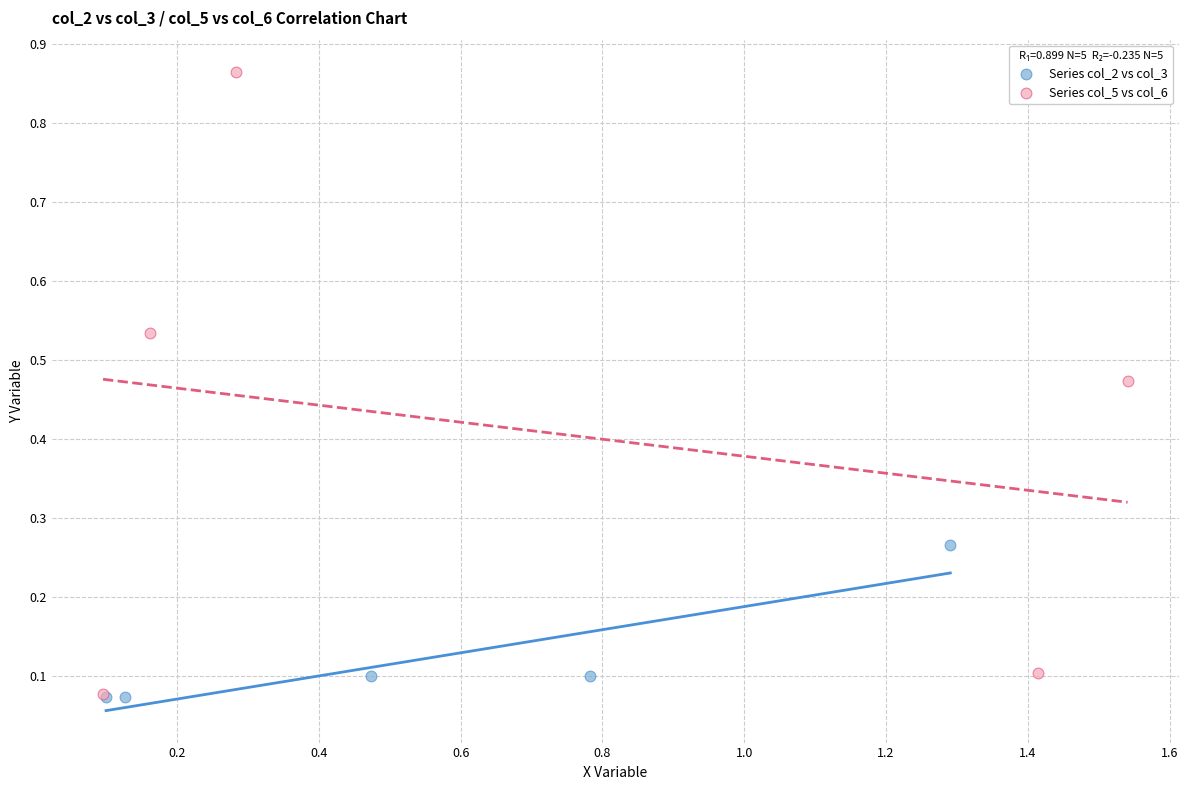

Which series reaches the maximum Y coordinate?

Series col_5 vs col_6